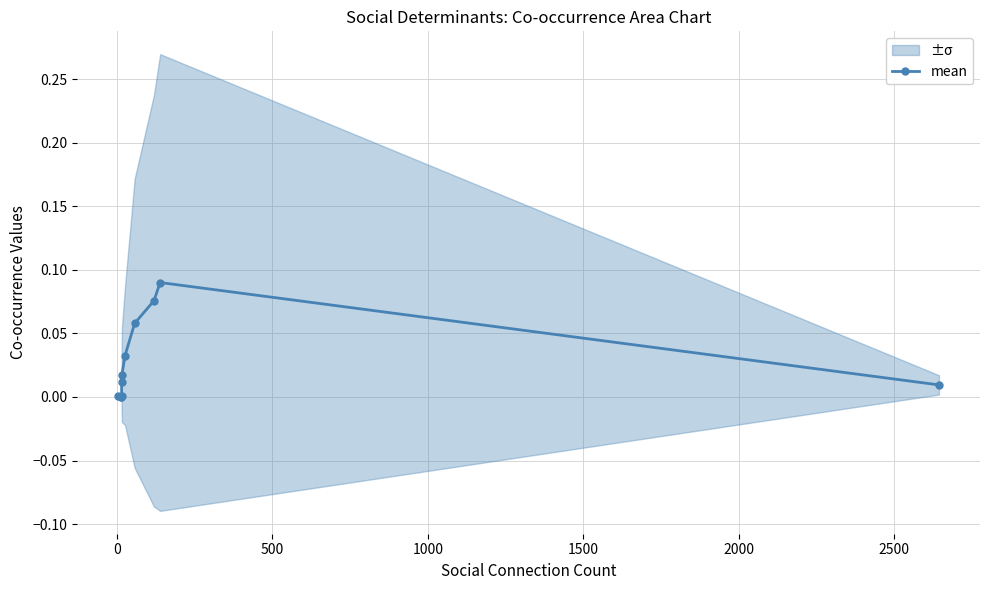

How many lines are shown in the chart?

1